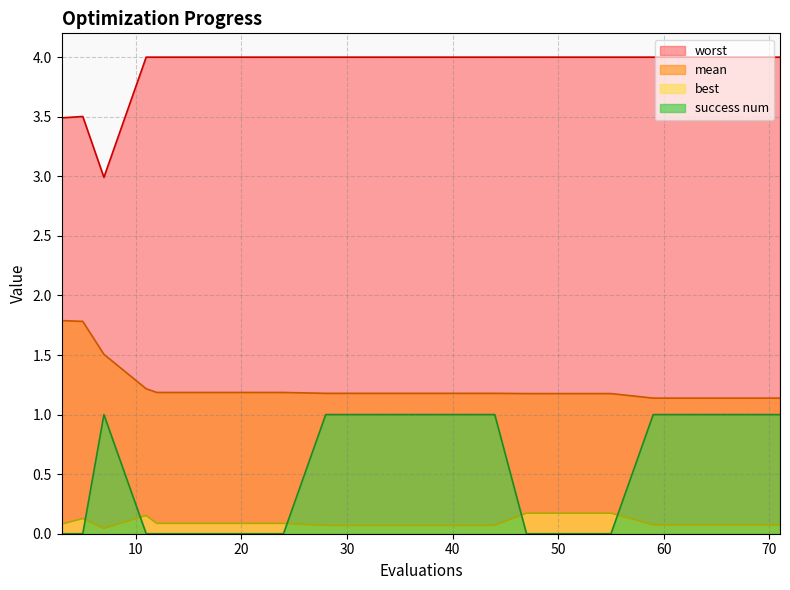

What is the greatest value displayed?

4.0